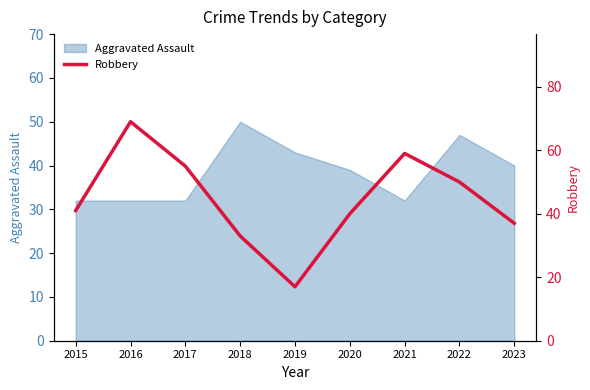

The chart shows a value of 55 at 2017. True or false?

True